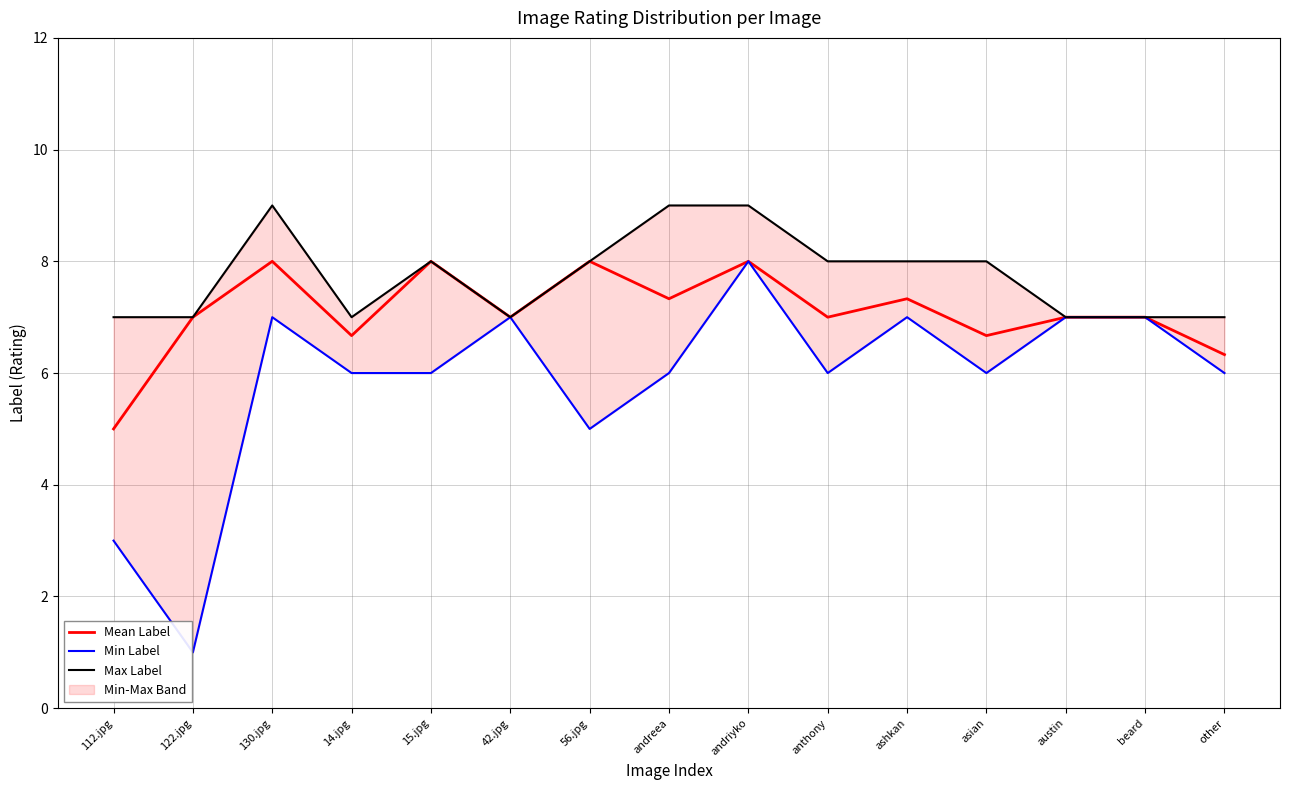

Which series has the largest total across all categories?

Max Label